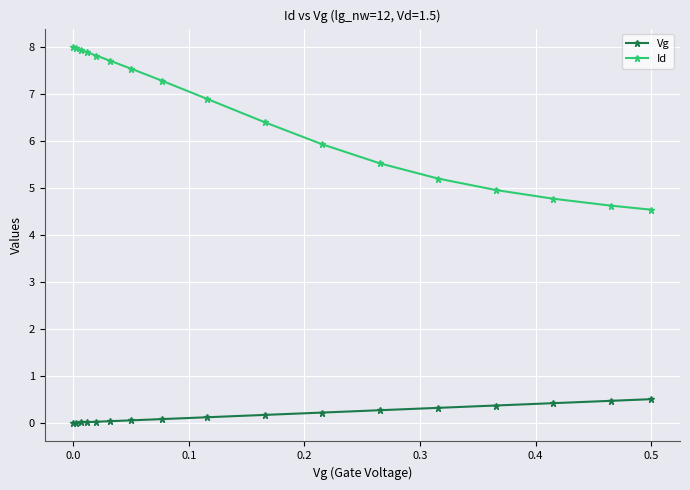

Rank the series by their maximum value, from highest to lowest.

Id, Vg